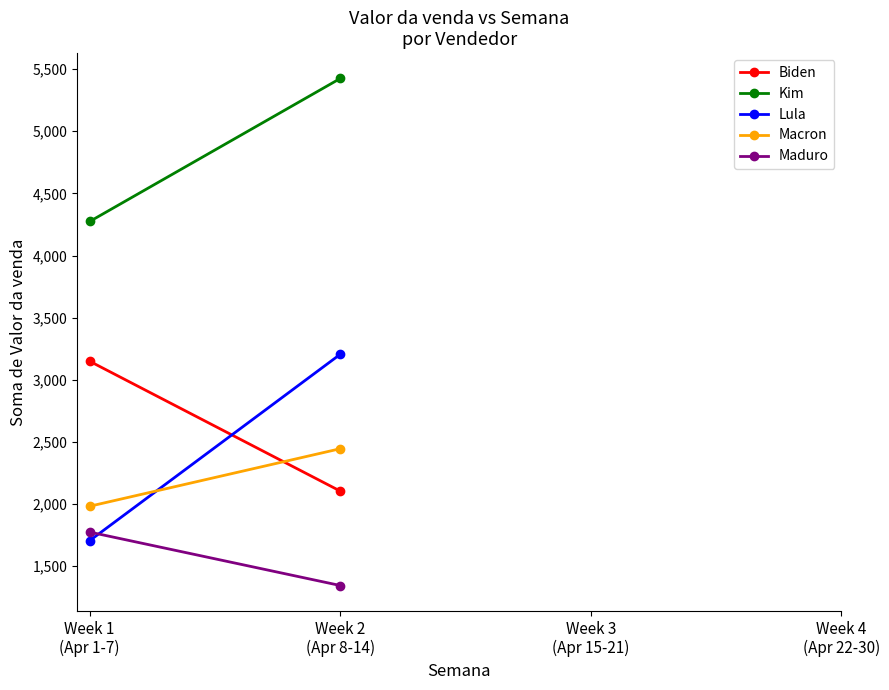

What is the total value across all series at Week 2
(Apr 8-14)?

14523